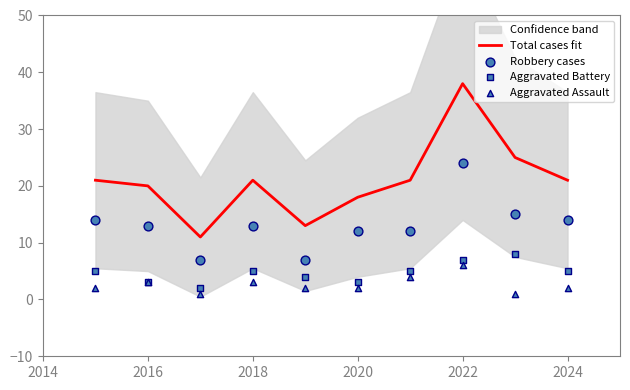

Which series has the widest spread of Y values?

Total cases fit